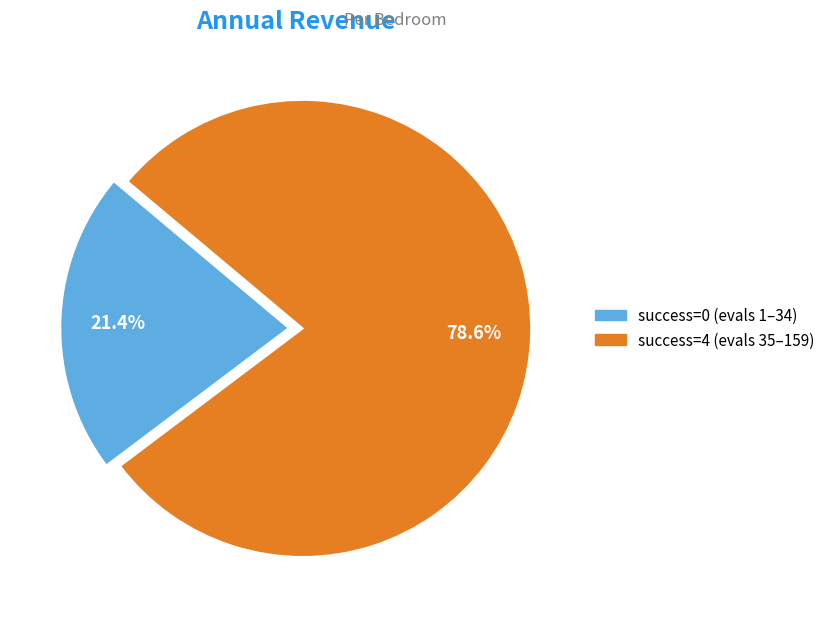

Is there any slice that represents more than half of the pie?

Yes